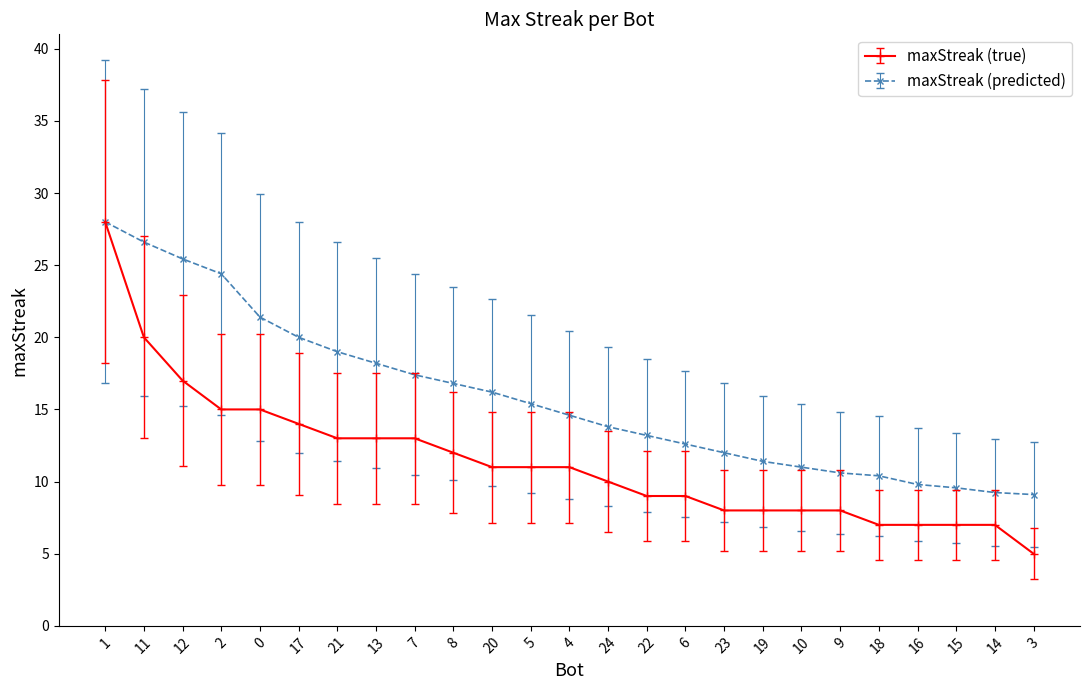

Does the chart display data point markers on the line(s)?

Yes